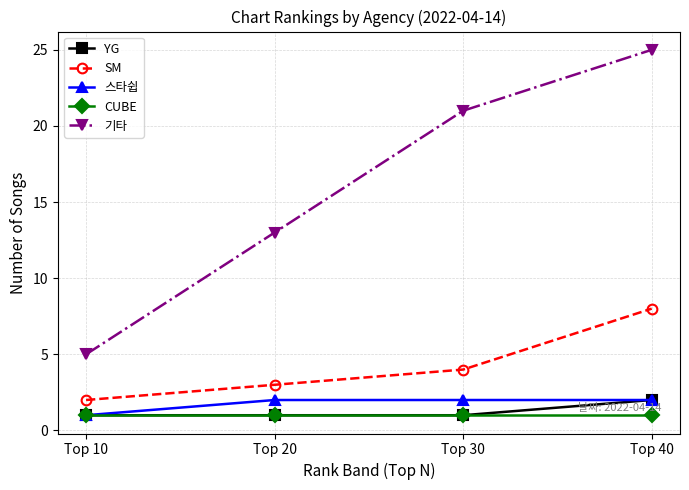

What is the total value across all series at Top 40?

38